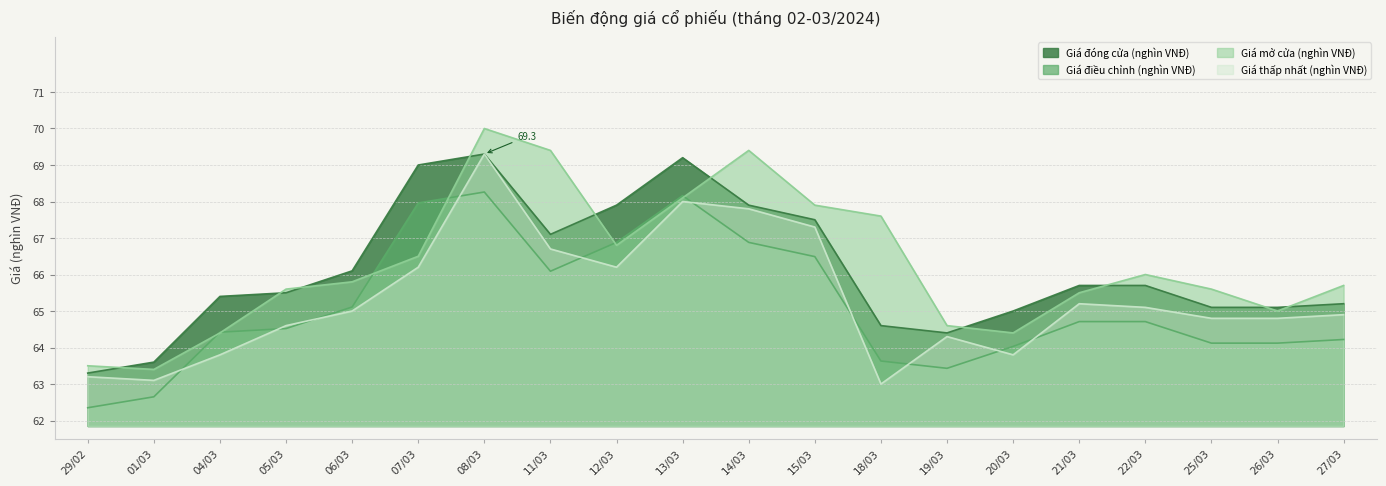

Where do Giá thấp nhất (nghìn VNĐ) and Giá điều chỉnh (nghìn VNĐ) first cross each other?

01/03 and 04/03